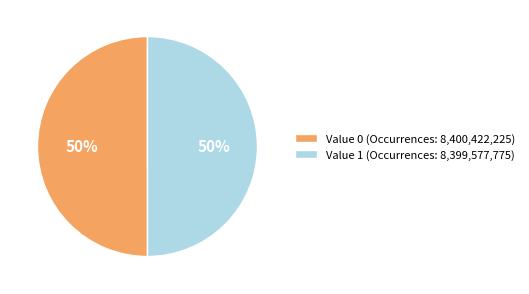

The Value 1 (Occurrences: 8,399,577,775) slice represents 36% of the pie. True or false?

False